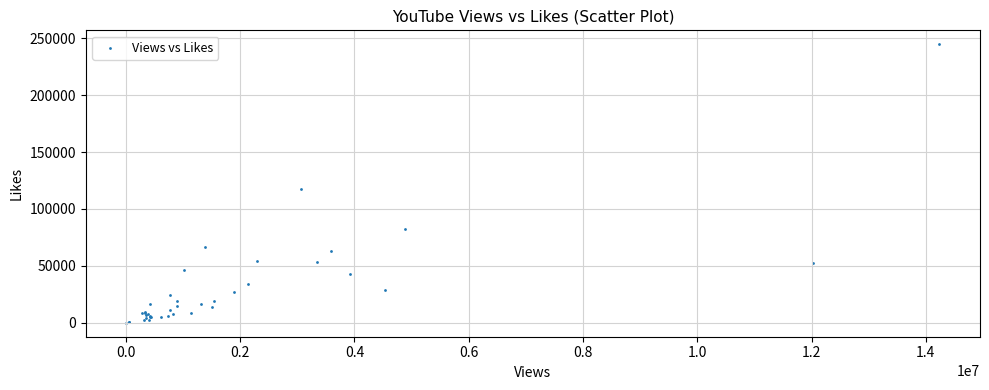

What Y value in the scatter plot is closest to 122332?

117370